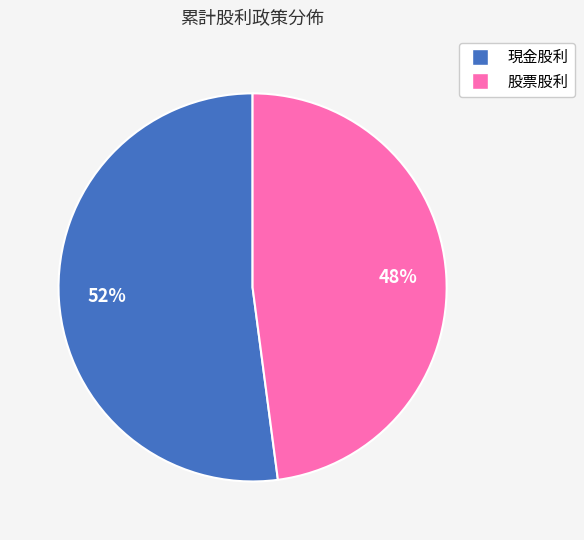

To the nearest percent, what portion does 股票股利 represent?

48%